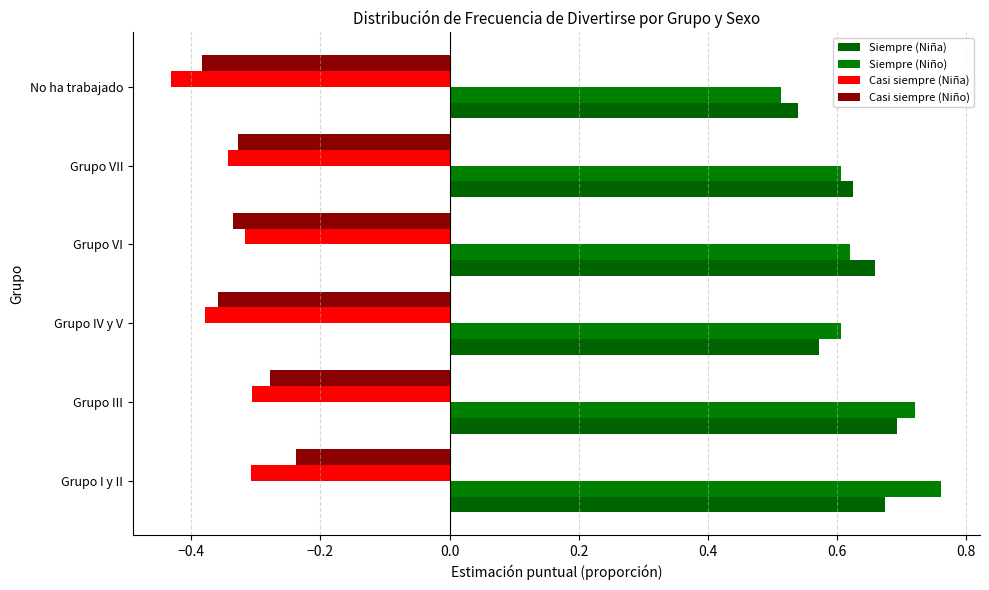

How many distinct data groups are displayed?

4